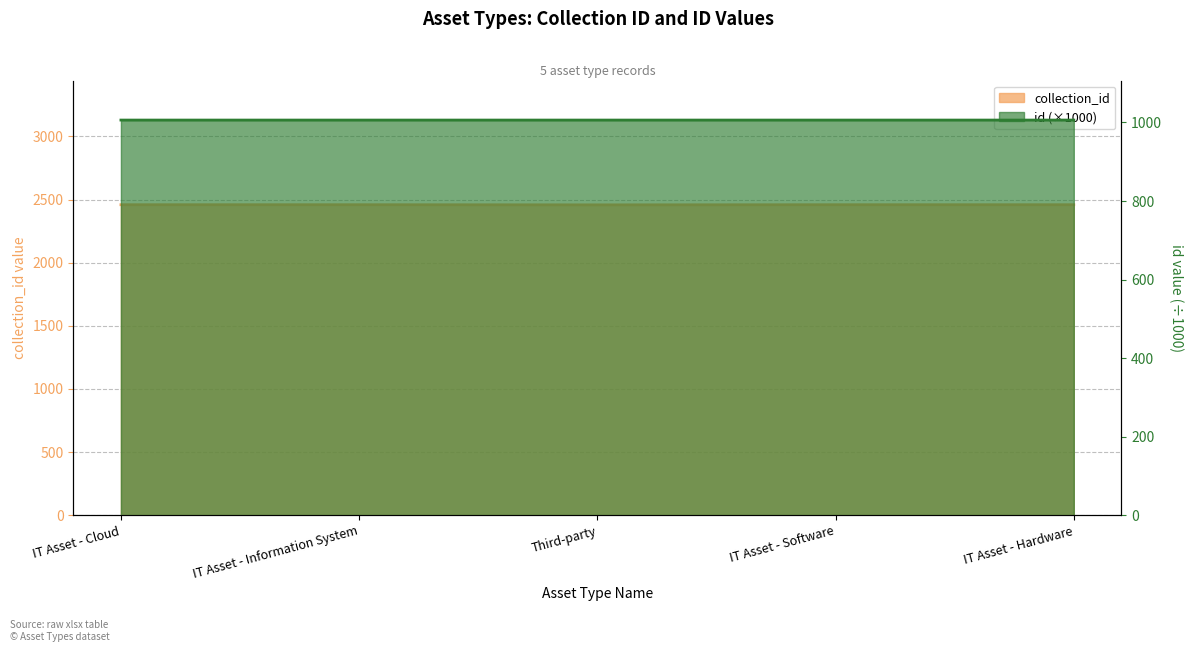

What is the label of the 5th point from the left?

IT Asset - Hardware